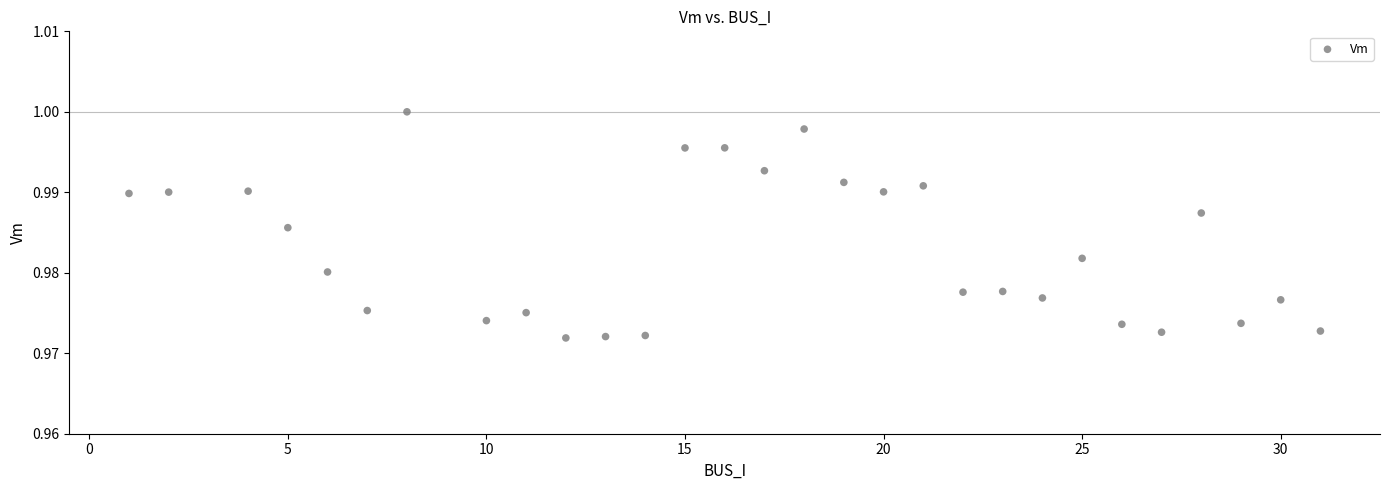

What is the range of X values (max minus min)?

30.0